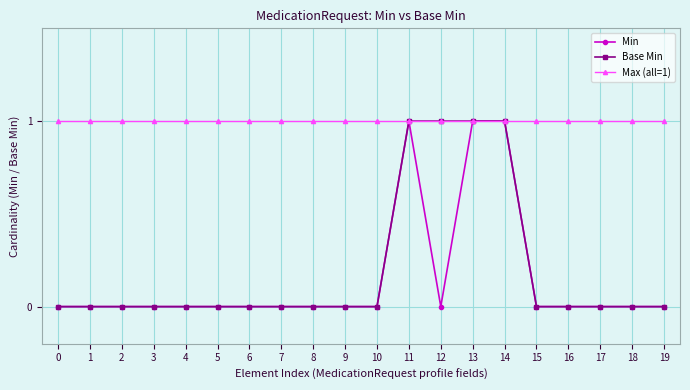

How many lines are shown in the chart?

3